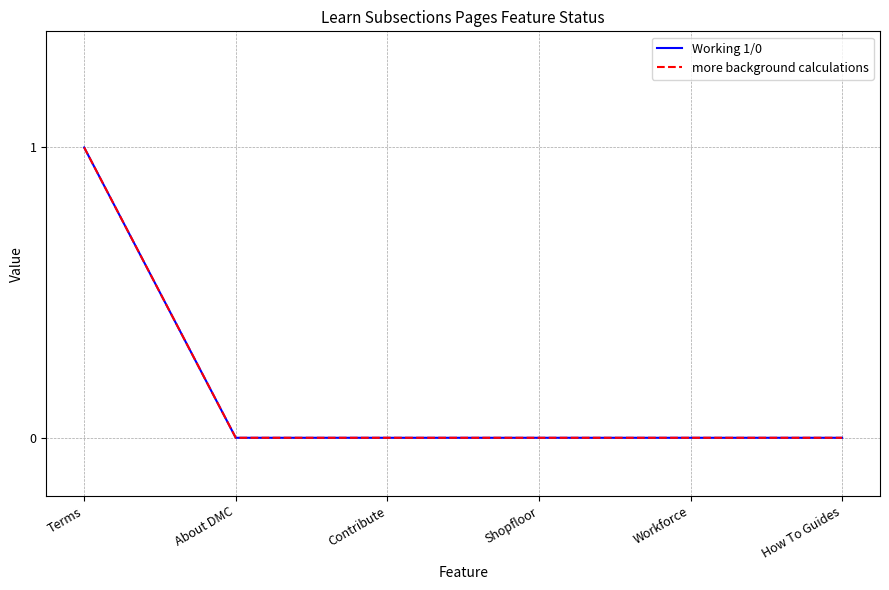

Reading right to left, extract all data points from this chart.

Working 1/0: How To Guides=0	Workforce=0	Shopfloor=0	Contribute=0	About DMC=0	Terms=1
more background calculations: How To Guides=0	Workforce=0	Shopfloor=0	Contribute=0	About DMC=0	Terms=1